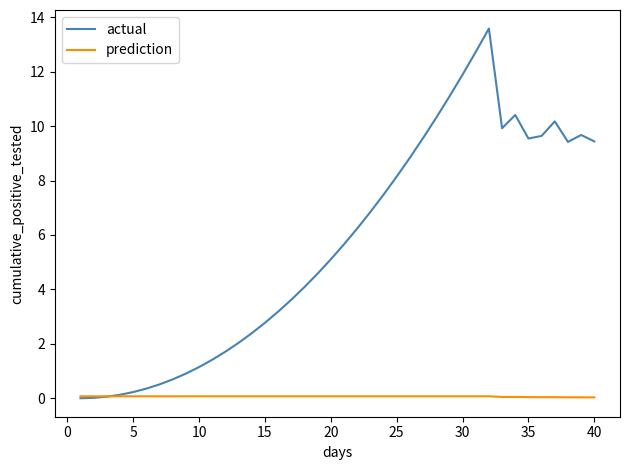

Which series has the widest spread of values?

actual